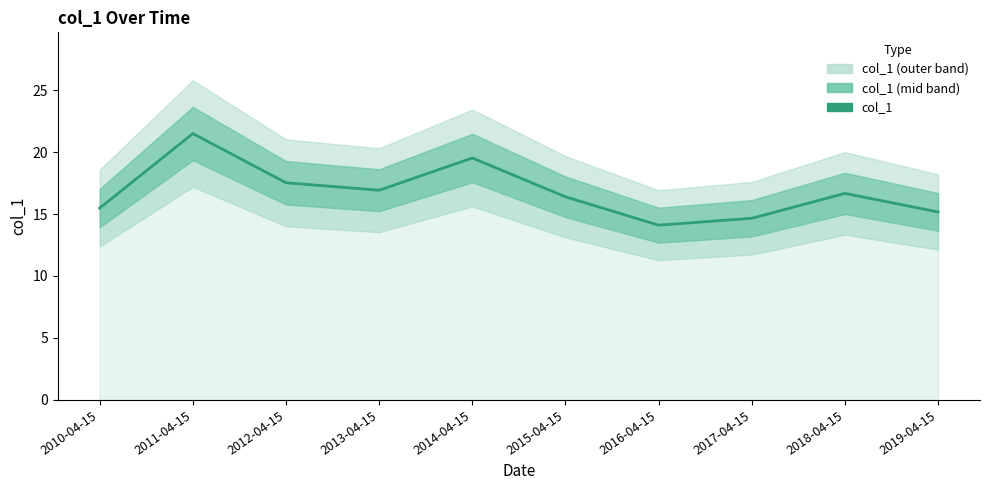

Reading left to right, list all the values displayed in this chart.

15.5	21.5	17.5	16.9	19.5	16.4	14.1	14.7	16.7	15.2